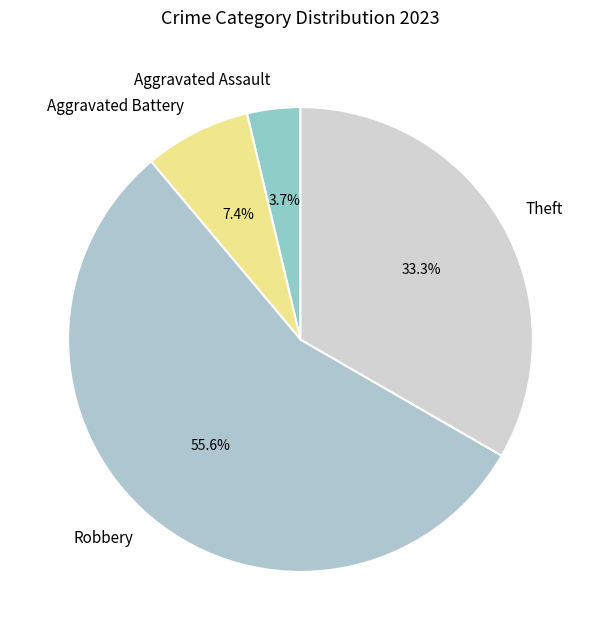

Is the sum of Robbery and Aggravated Battery greater than half?

Yes